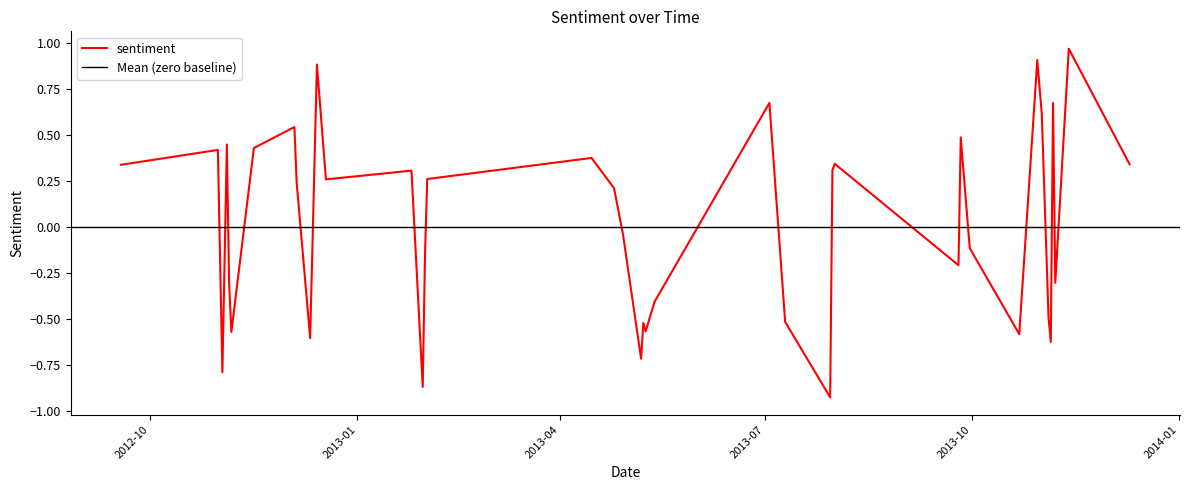

What is the label of the 7th point from the right?

2013-11-01